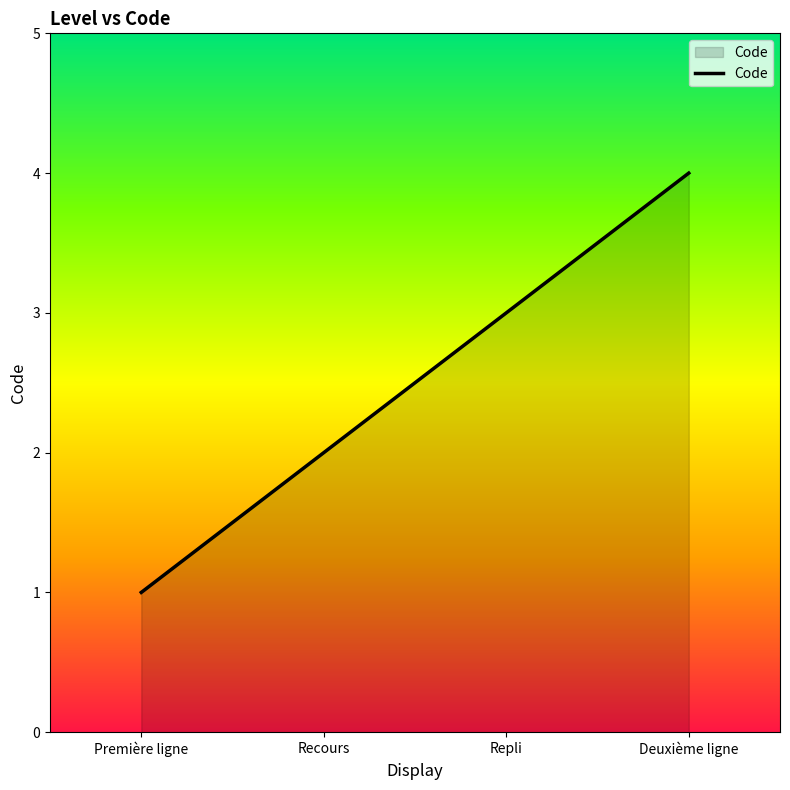

Between Deuxième ligne and Repli, which is larger?

Deuxième ligne